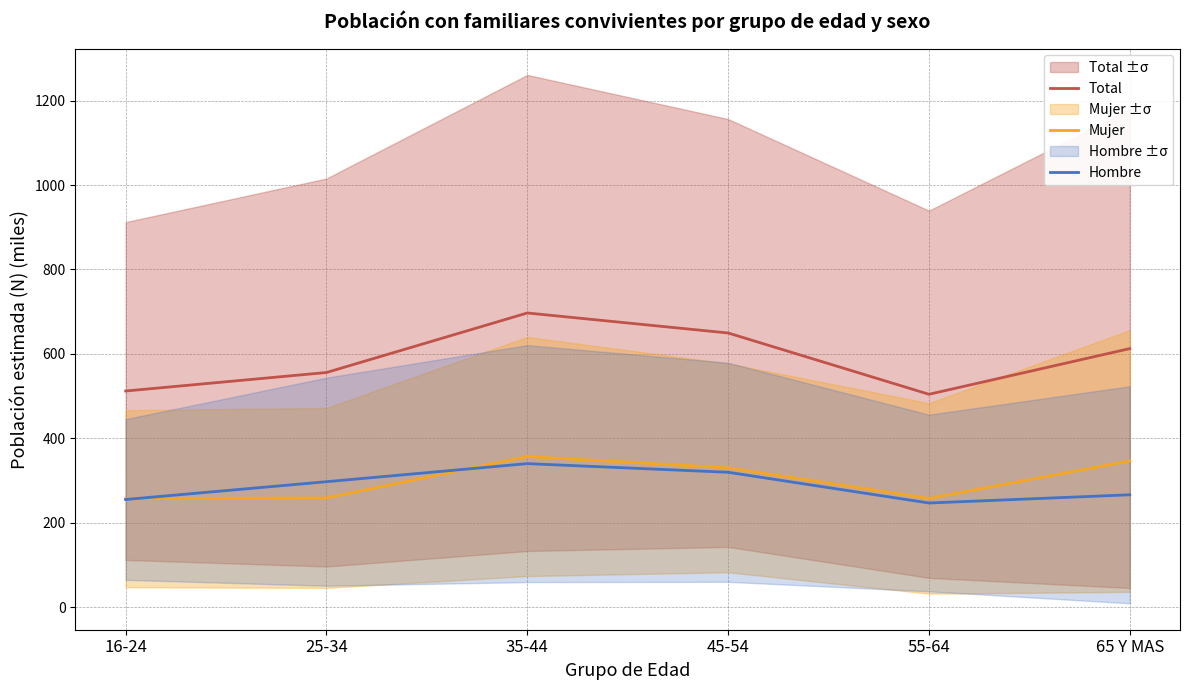

What position from the left is 16-24?

1